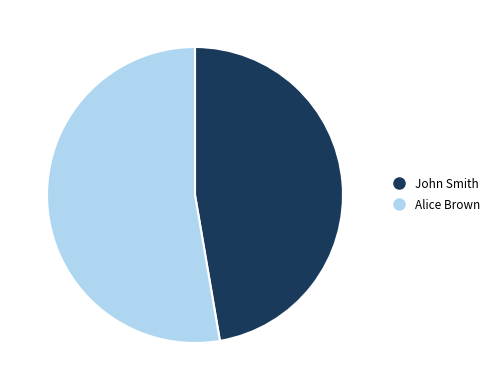

What is the largest slice in the pie chart?

Alice Brown